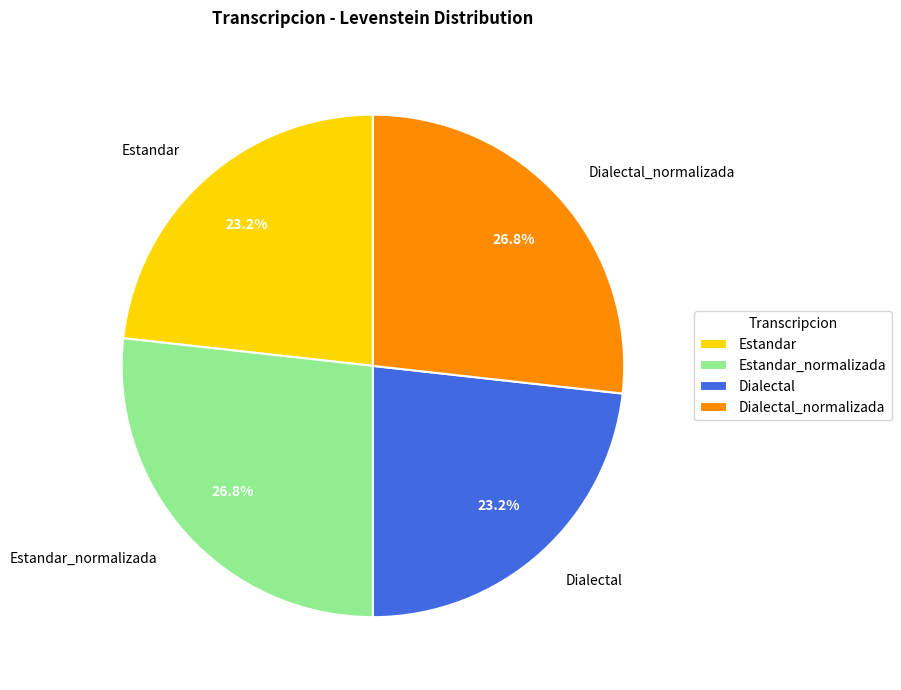

Approximately how many times larger is the value at Dialectal_normalizada compared to Estandar_normalizada?

1.0